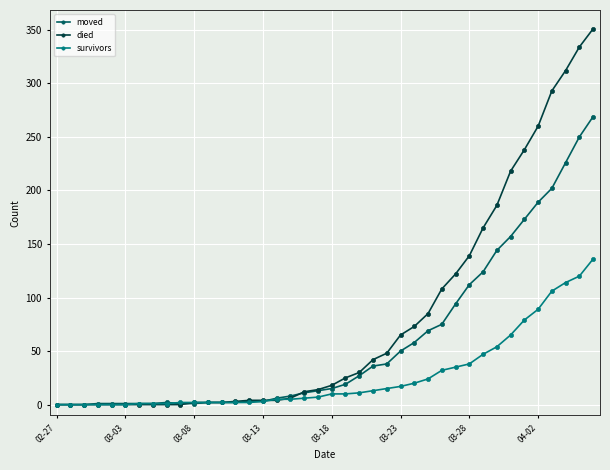

Which series has the widest spread of values?

died